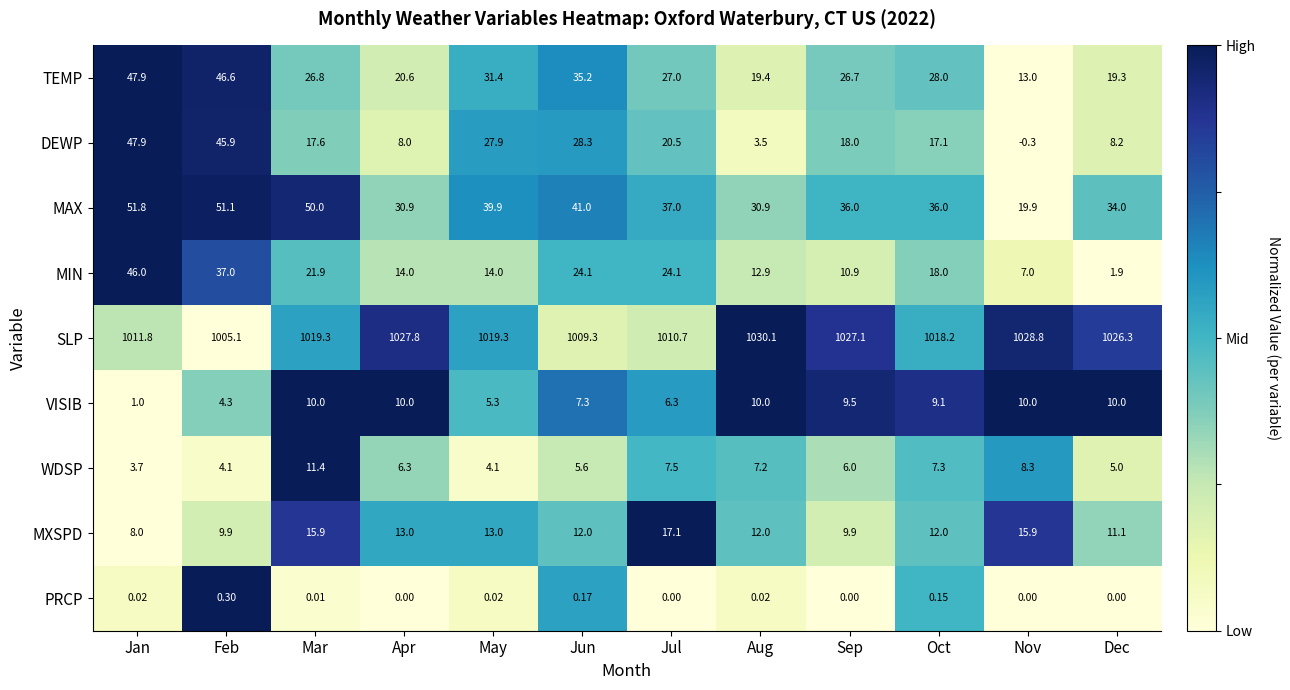

Where does the WDSP series first go above 6?

Mar